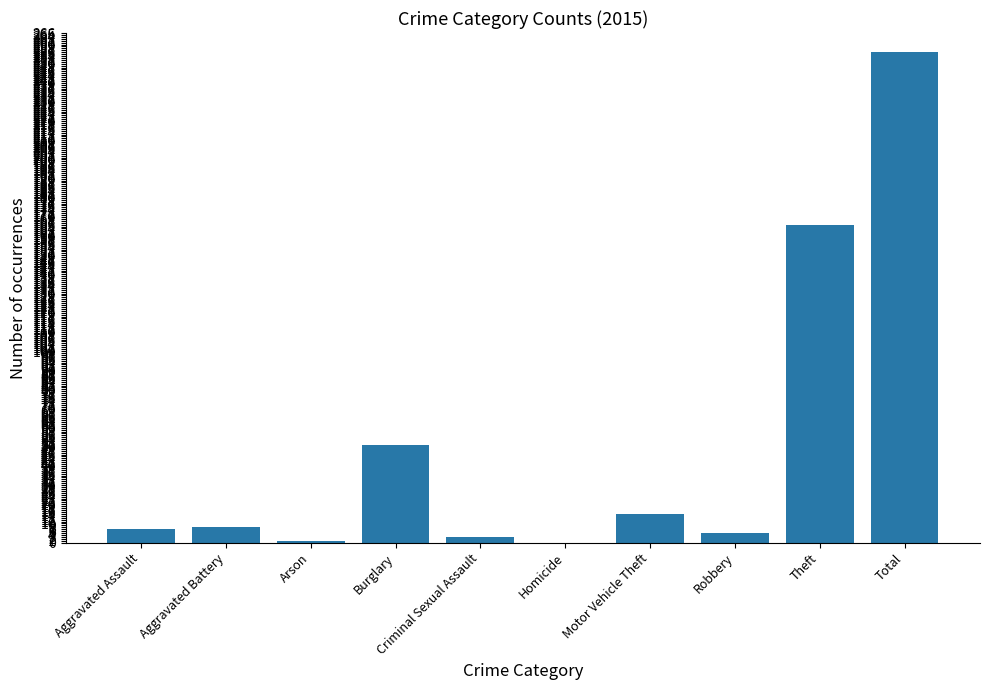

Where is the data nearest to the value 128?

Theft